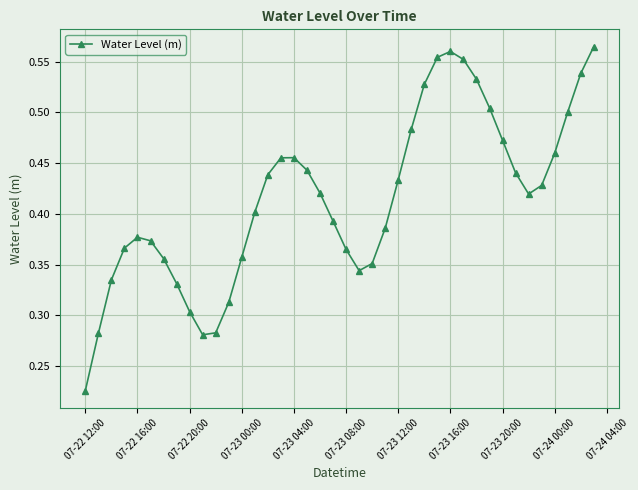

How many points are higher than both their immediate neighbors (excluding endpoints)?

3